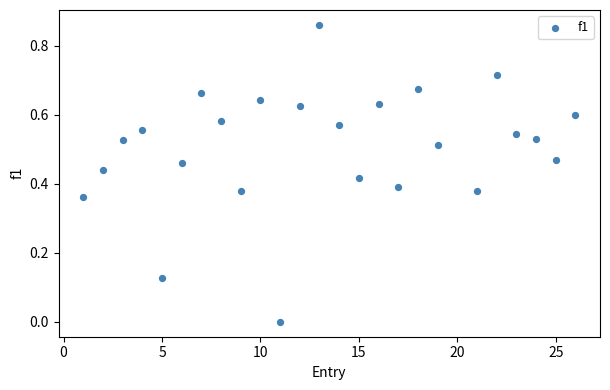

How many data points are displayed?

25